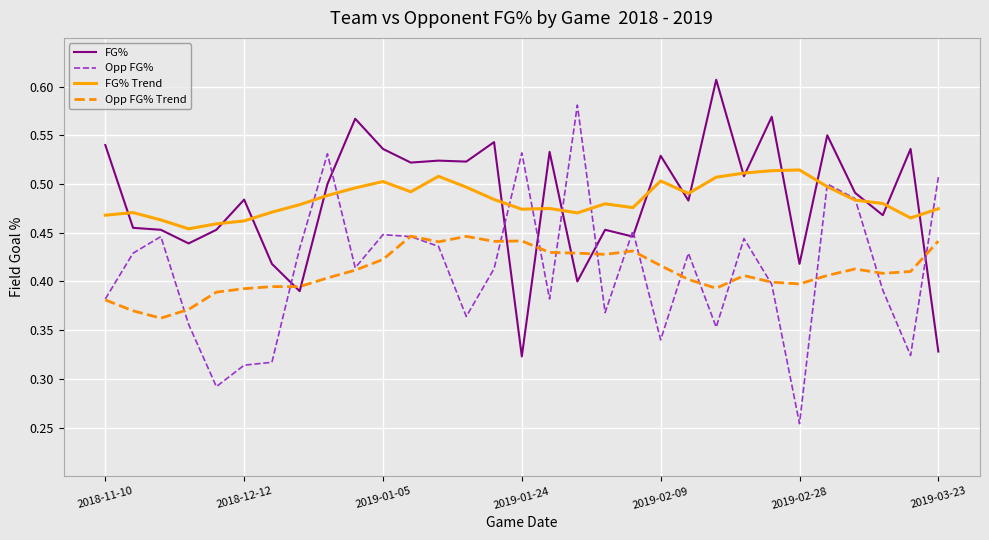

Which series has the largest range (max minus min)?

Opp FG%